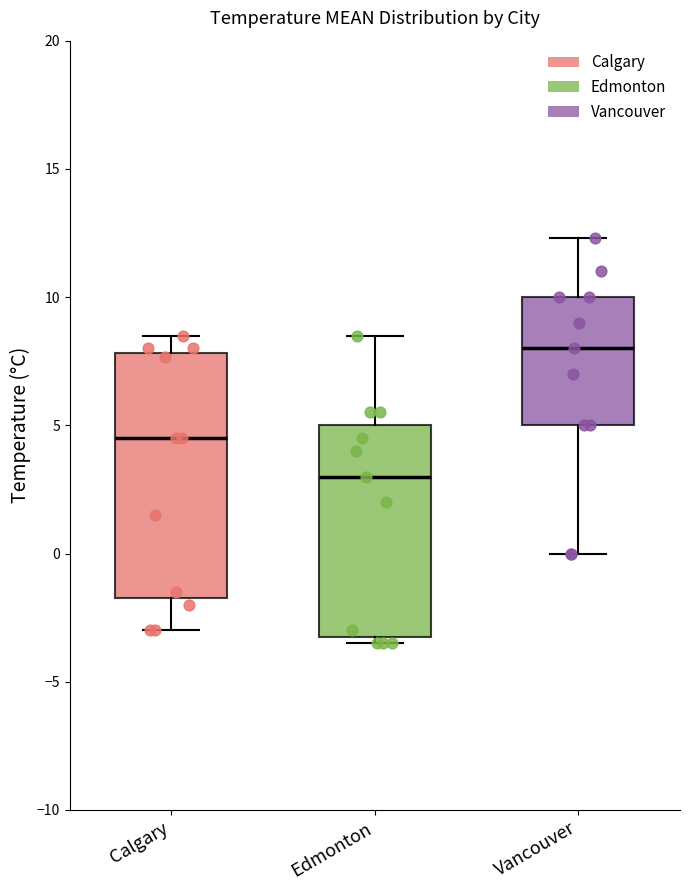

Which box is the tallest, from its lower edge to its upper edge?

Calgary